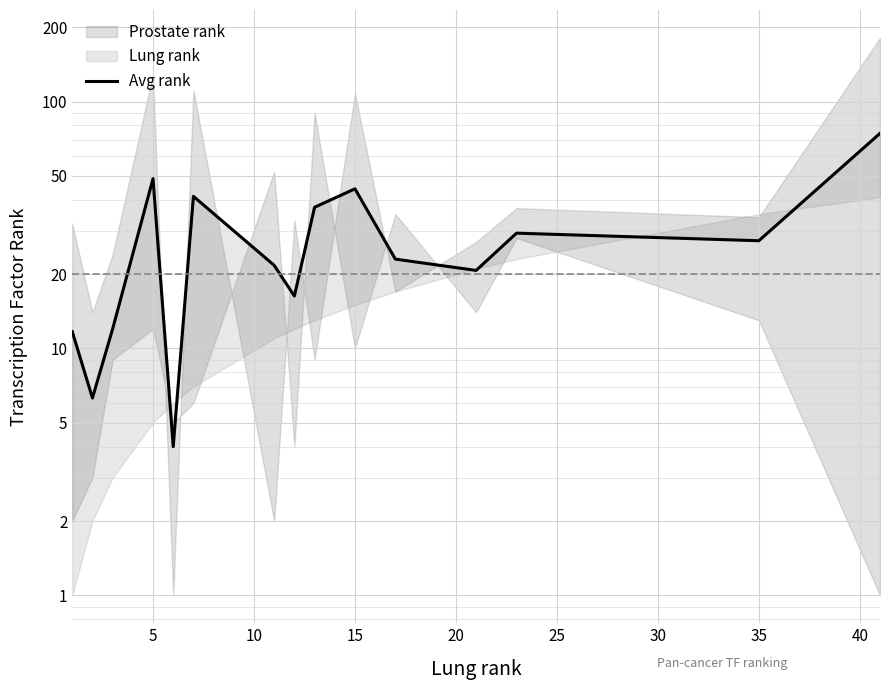

What is the minimum value shown in the chart?

4.0